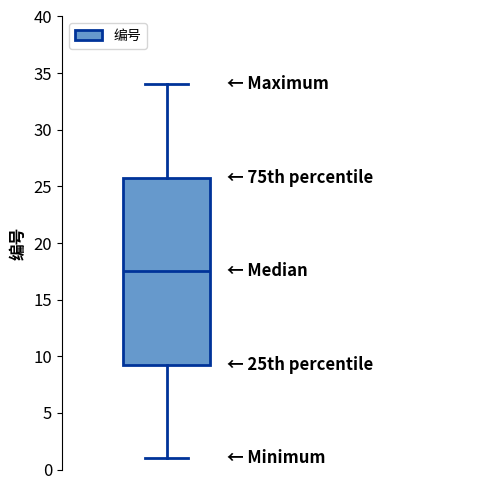

Transcribe this box plot: give where the median line is, the range the box spans, and where the two whiskers end, as read against the y-axis. The values are not printed on the chart, so give them approximately, as read against the axis.

median 17.5, box 9.5 to 26.0, whiskers 1.0 to 34.0